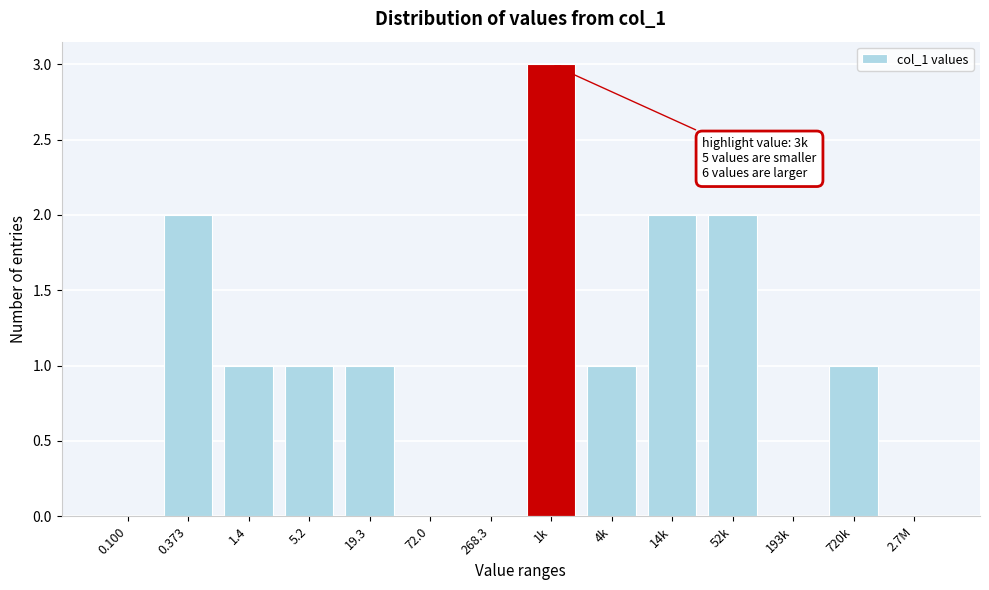

Reading right to left, list all the values displayed in this chart.

2.7M=0	720k=1	193k=0	52k=2	14k=2	4k=1	1k=3	268.3=0	72.0=0	19.3=1	5.2=1	1.4=1	0.373=2	0.100=0